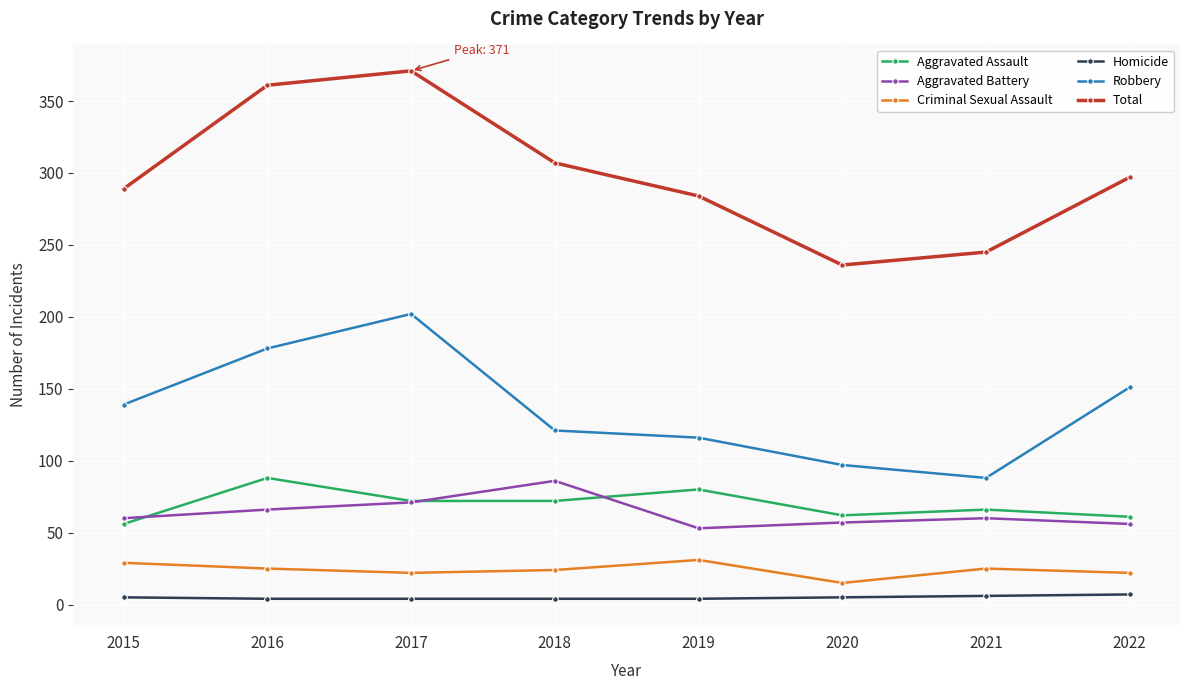

What is the sum of the Robbery values at 2018 and 2015?

260